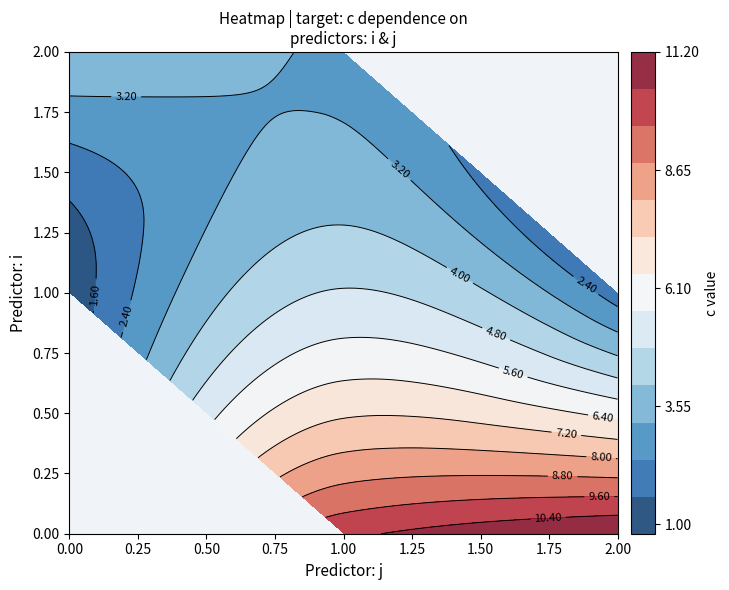

At which label does 2 reach its peak?

1